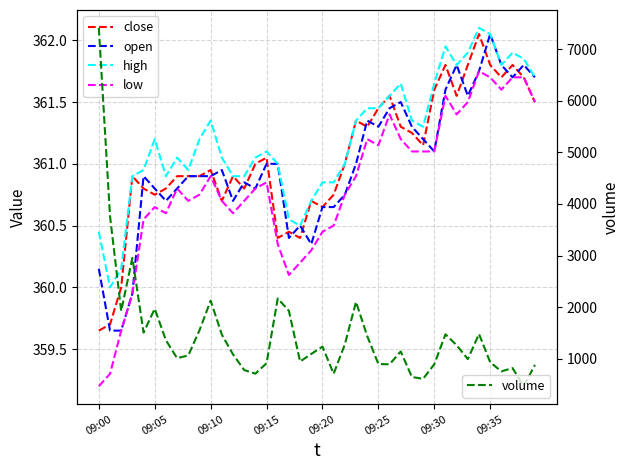

Which series has the widest spread of values?

volume